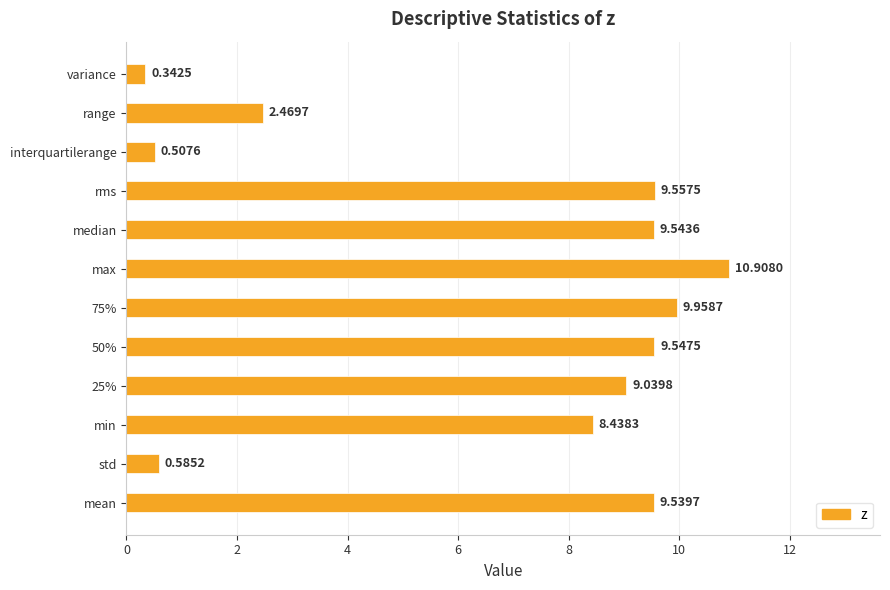

What is the change in value from 75% to interquartilerange?

-9.5